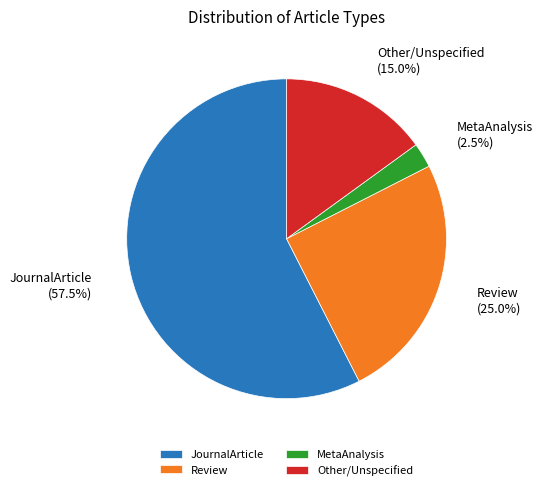

What is the largest slice in the pie chart?

JournalArticle